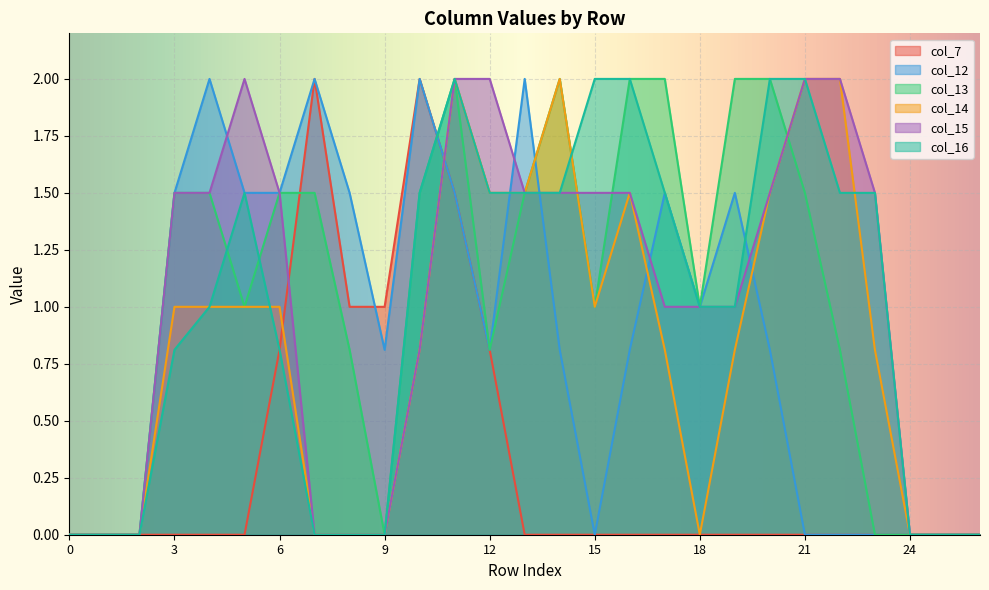

After their last crossing, which series has the higher values: col_7 or col_12?

col_7